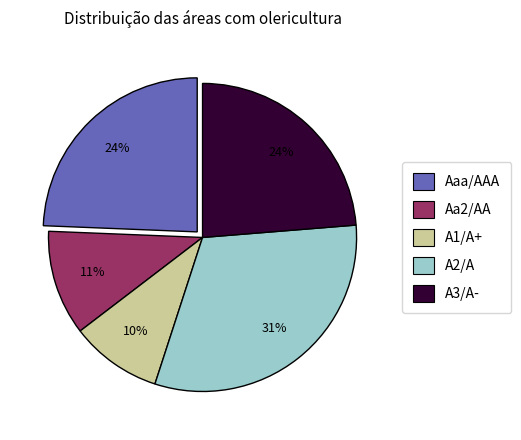

To the nearest percent, what percentage of the pie is Aaa/AAA?

24%